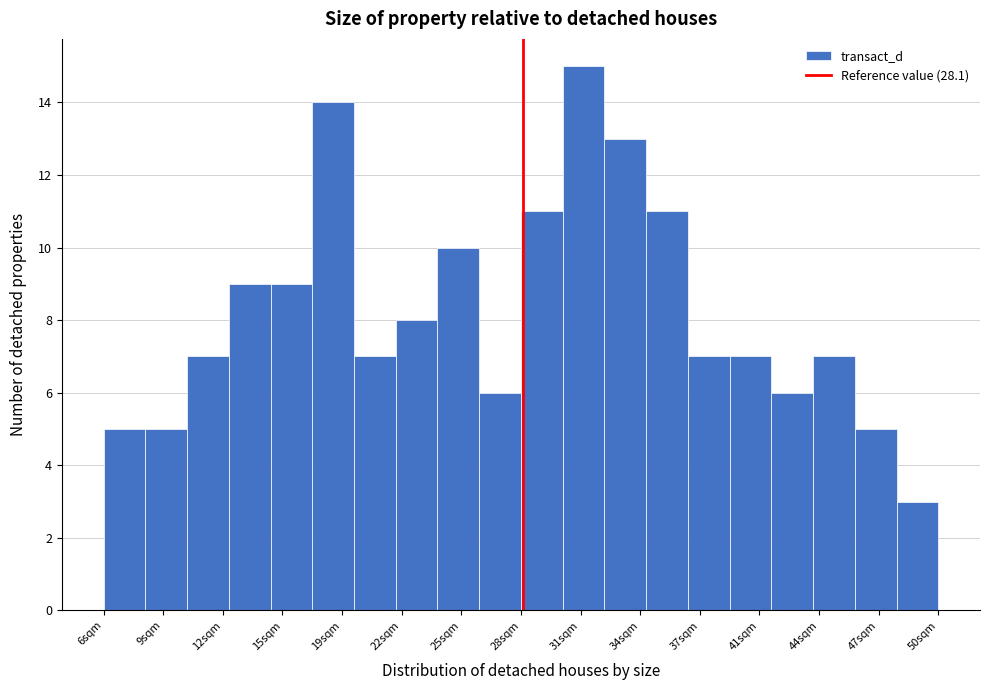

How tall is the bar that spans 8.2 to 10.4 on the x-axis? Neither the bar edges nor the heights are printed on the chart, so give them approximately, as read against the axes.

5